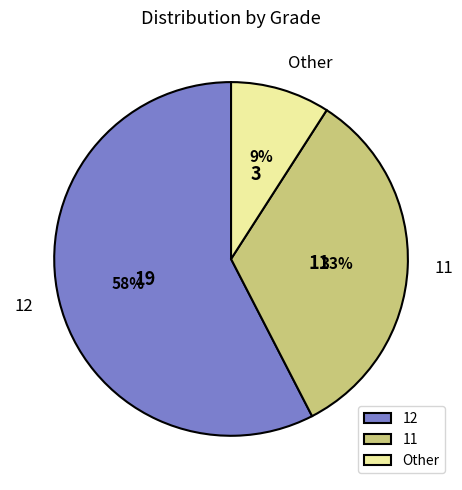

Which has a higher value, 12 or Other?

12